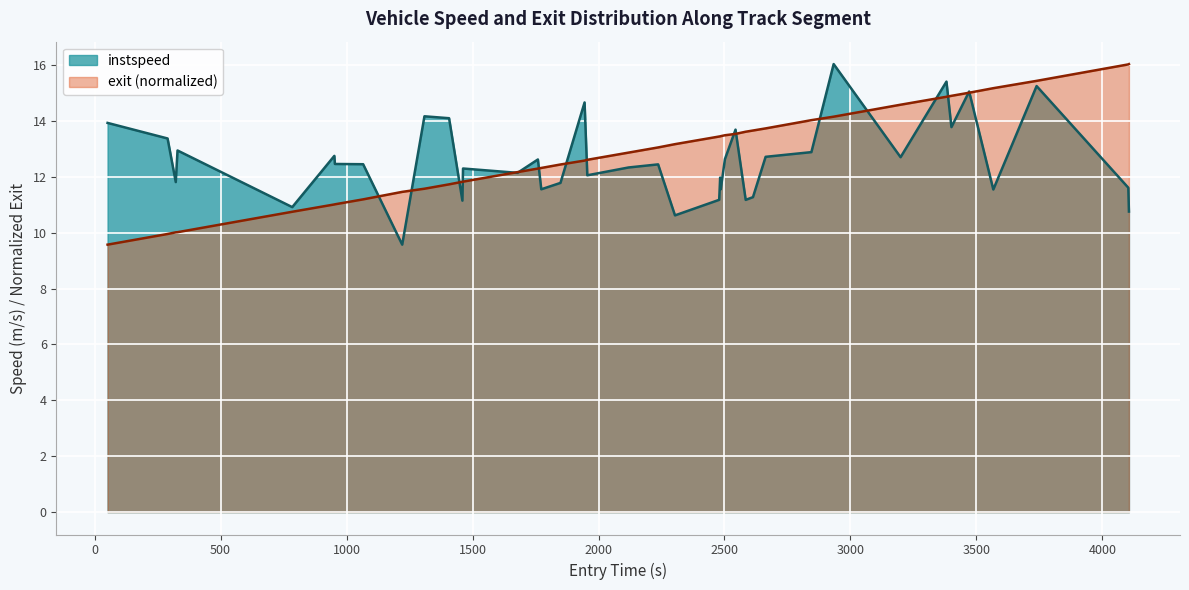

Count the number of data series in this chart.

2